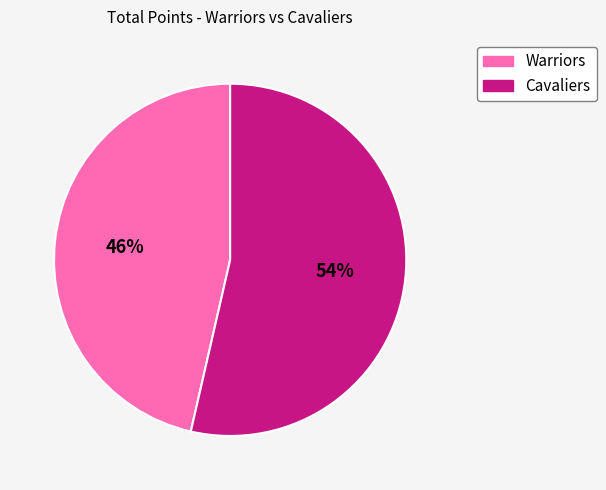

What is the ratio of the value at Cavaliers to the value at Warriors?

1.2